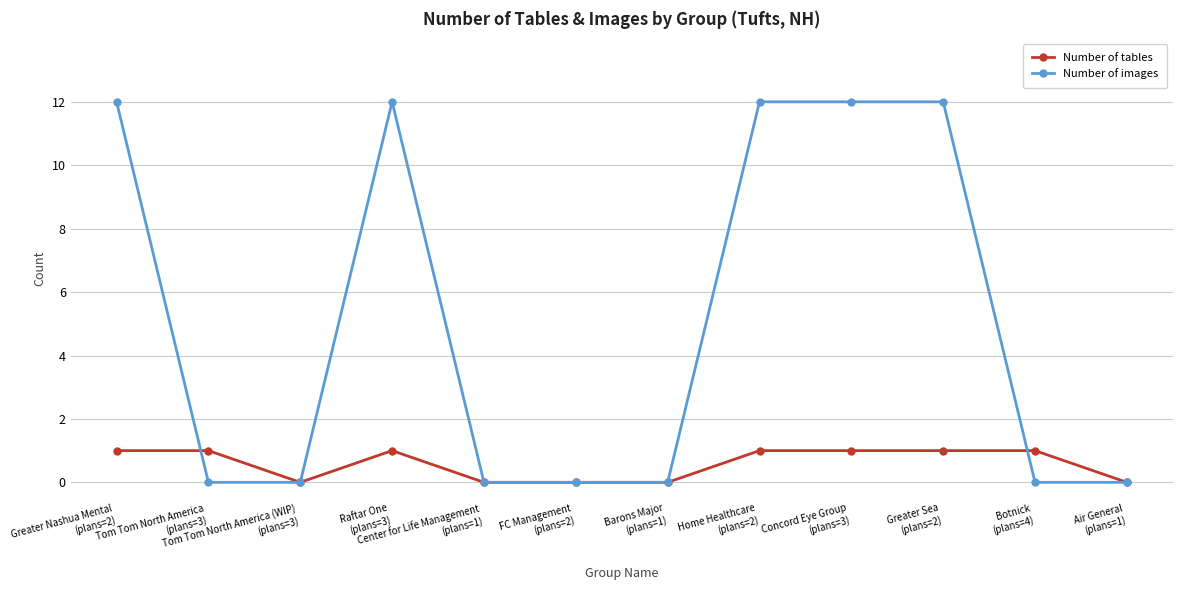

Reading left to right, what are all the values shown in this chart?

Number of tables: 1	1	0	1	0	0	0	1	1	1	1	0
Number of images: 12	0	0	12	0	0	0	12	12	12	0	0